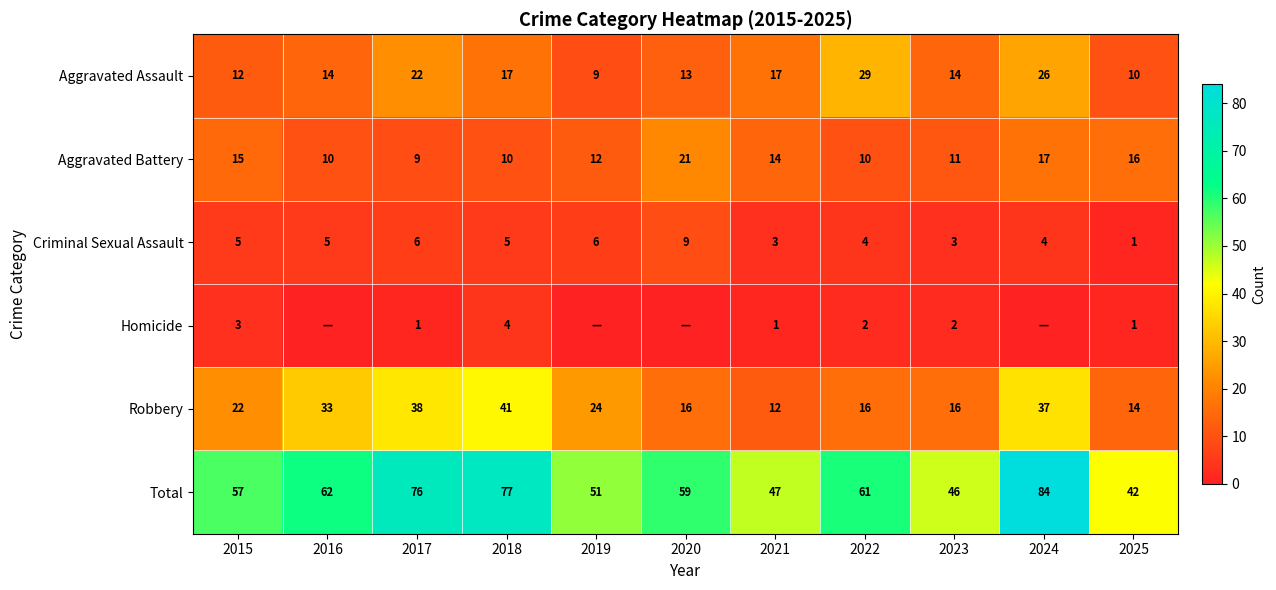

What is the difference between the highest and lowest values at 2017?

75